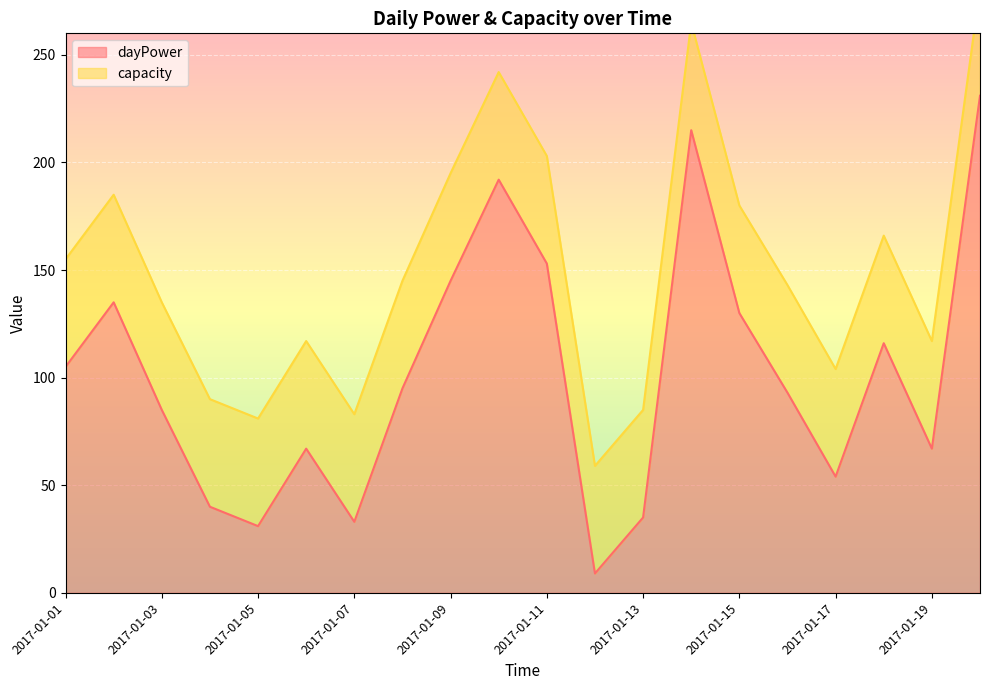

What is the minimum value shown in the chart?

9